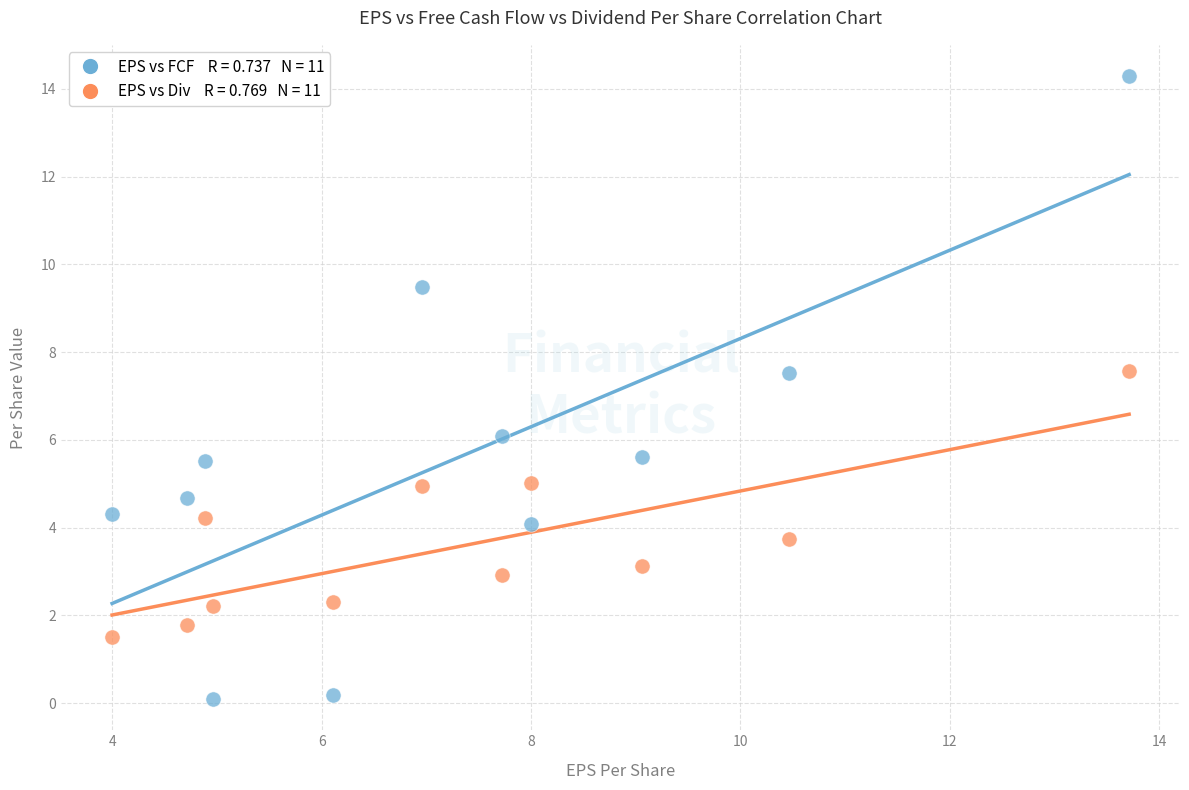

Across all data points, what is the range of Y values (max minus min)?

14.2